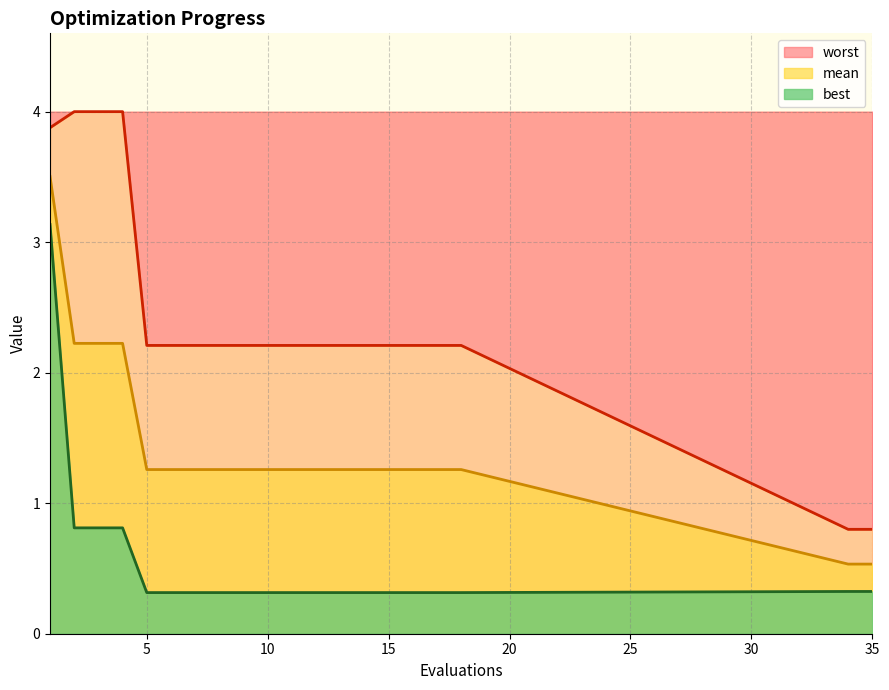

Approximately how many times larger is the value at 10 compared to 14?

1.0